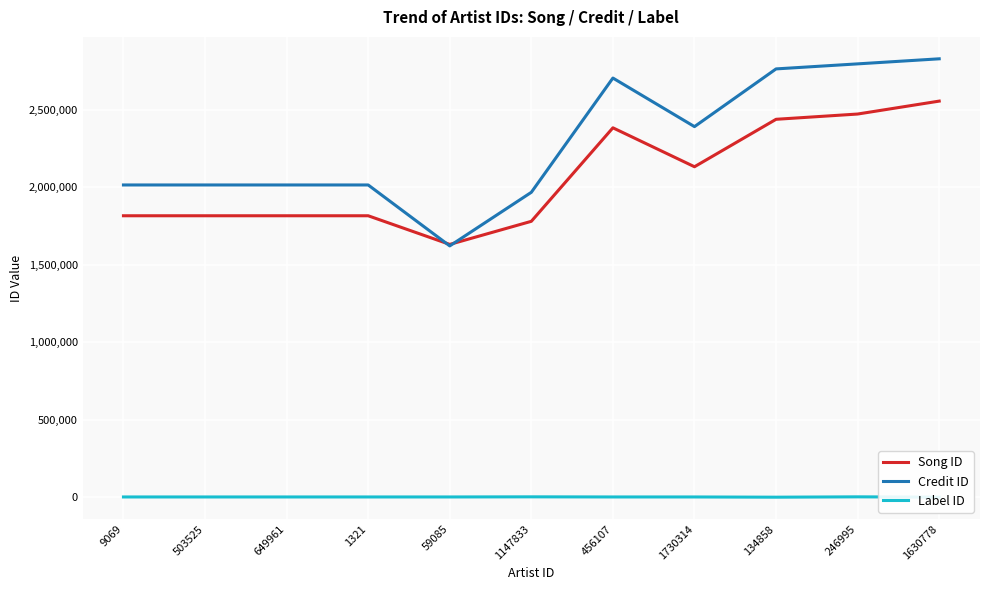

What is the minimum value for Song ID?

1631944